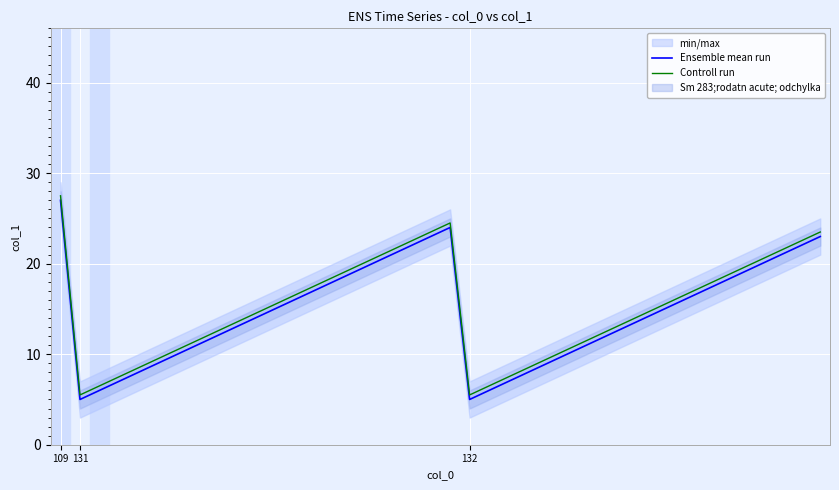

What are all the series names shown in the legend?

Ensemble mean run, Controll run